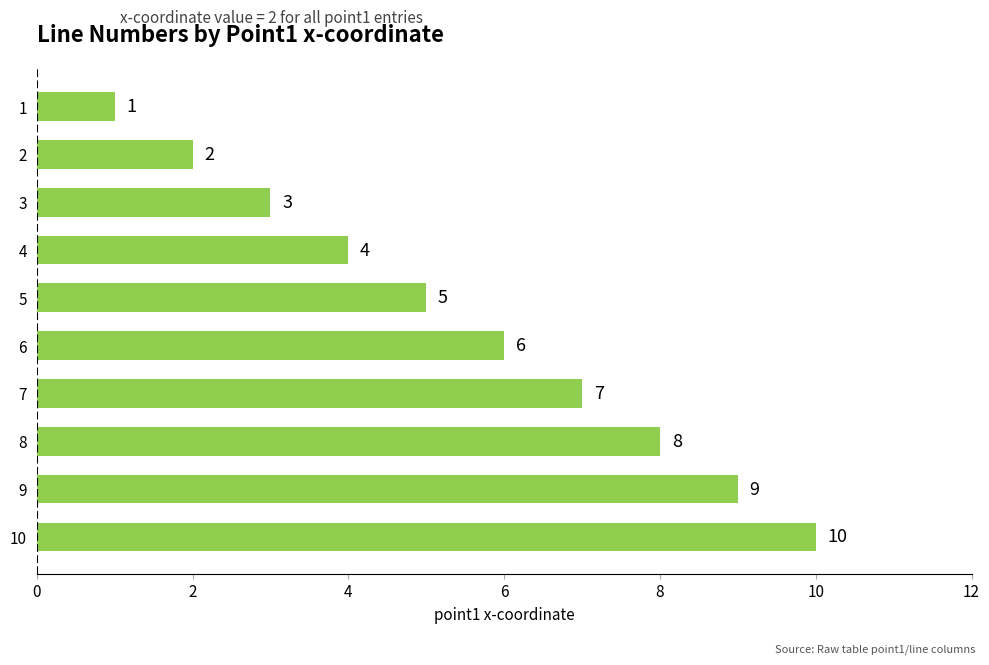

What value does the data have at 2?

2